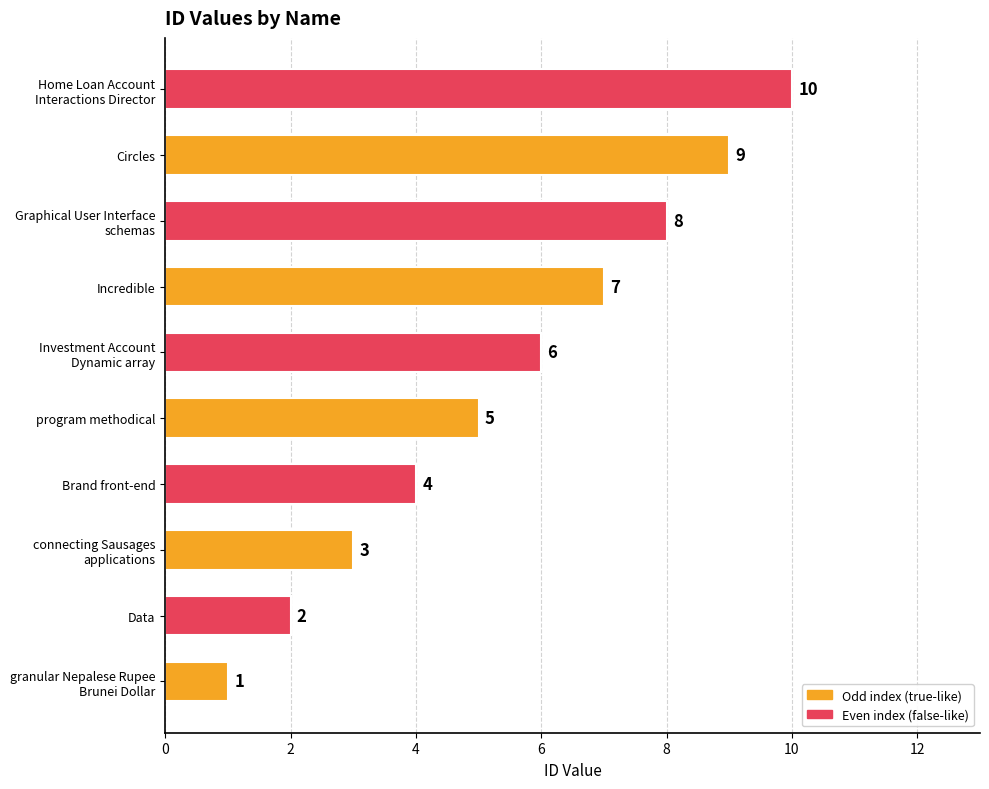

At which label is the value closest to 5?

program methodical